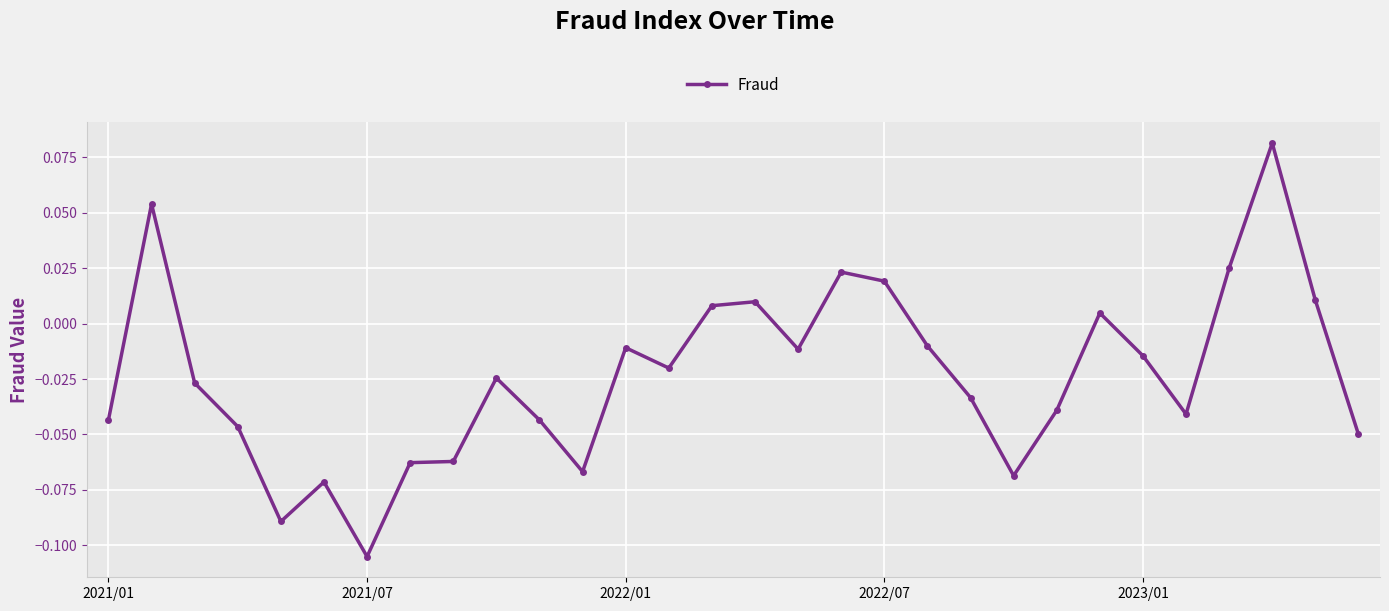

What is the sum of all values?

-0.7